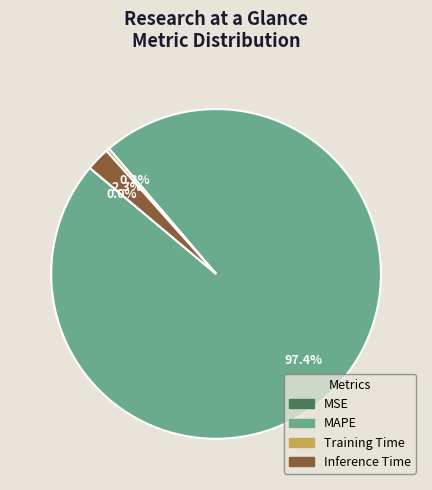

Is there a majority slice in this chart?

Yes